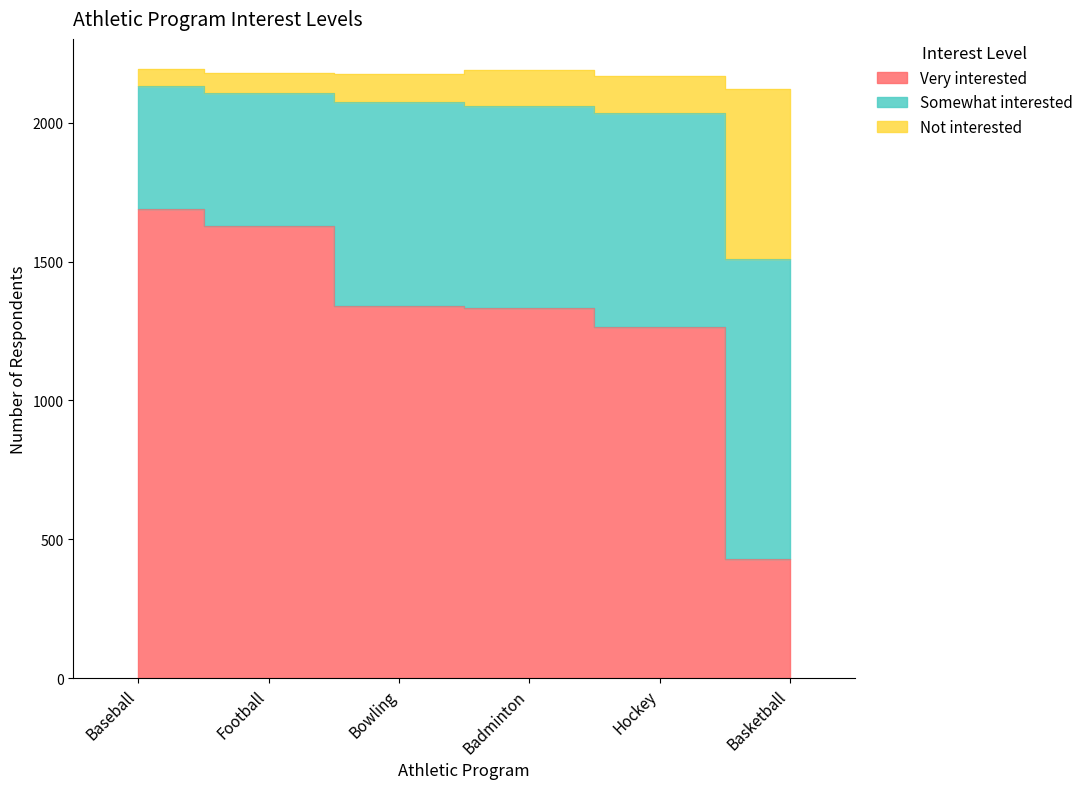

The Somewhat interested series shows 619 at Baseball. True or false?

False